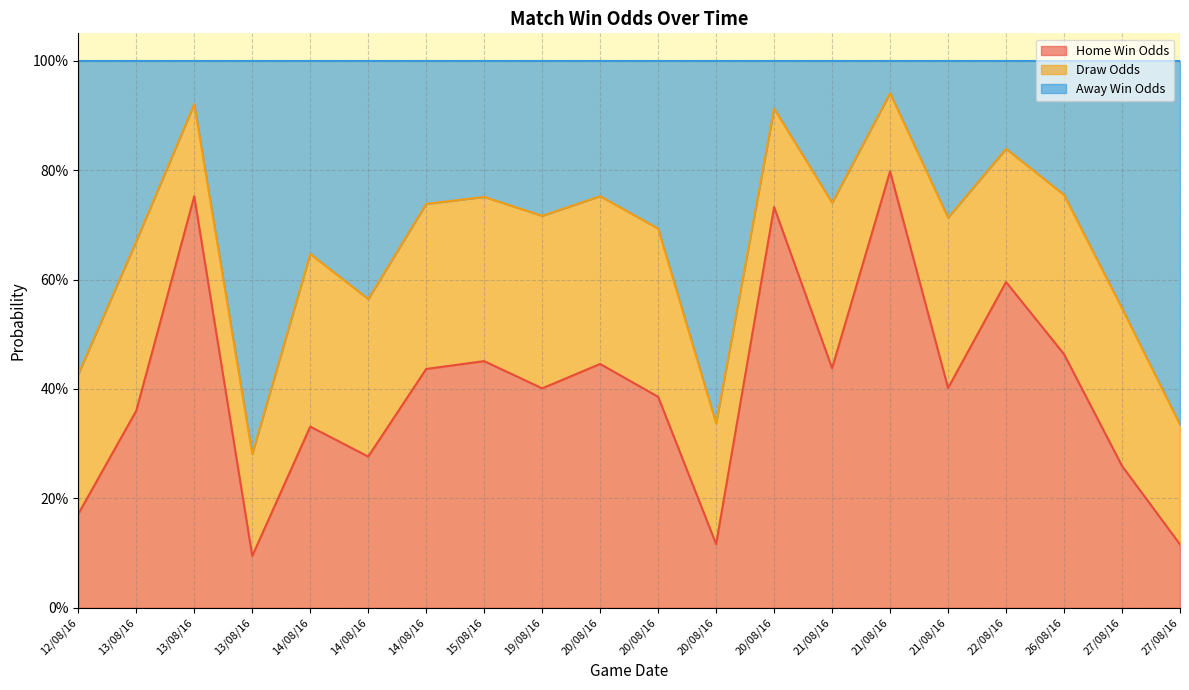

What value does the Away Win Odds series have at 20/08/16?

0.3